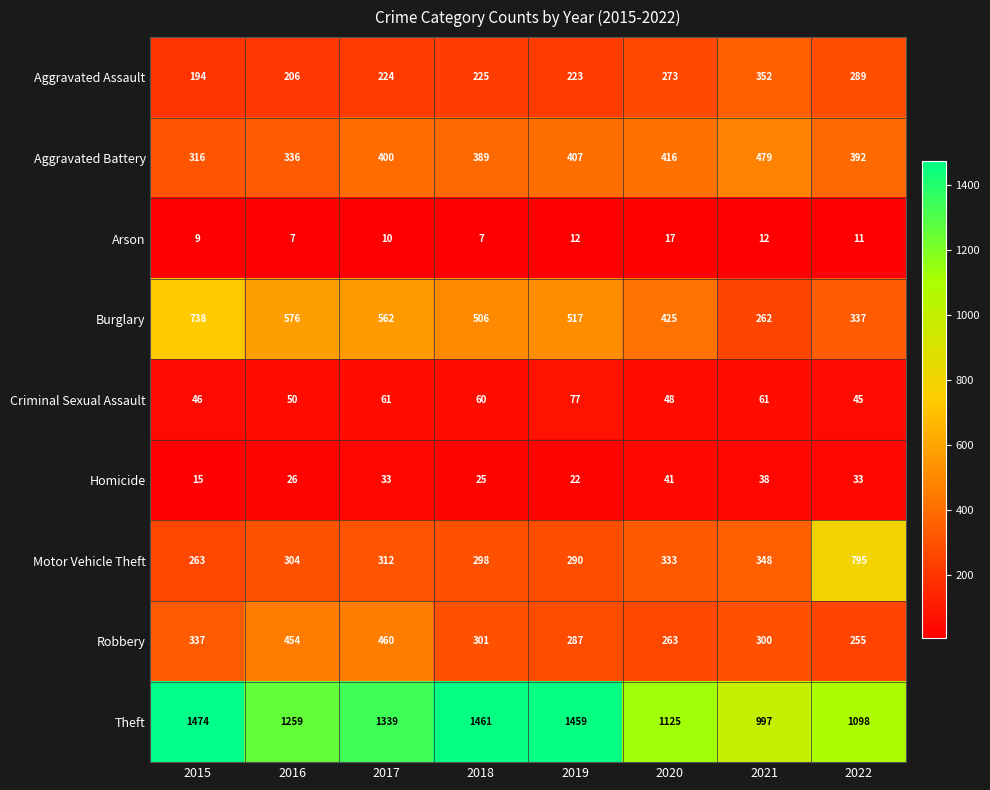

What is the difference between the Robbery values at 2021 and 2016?

154